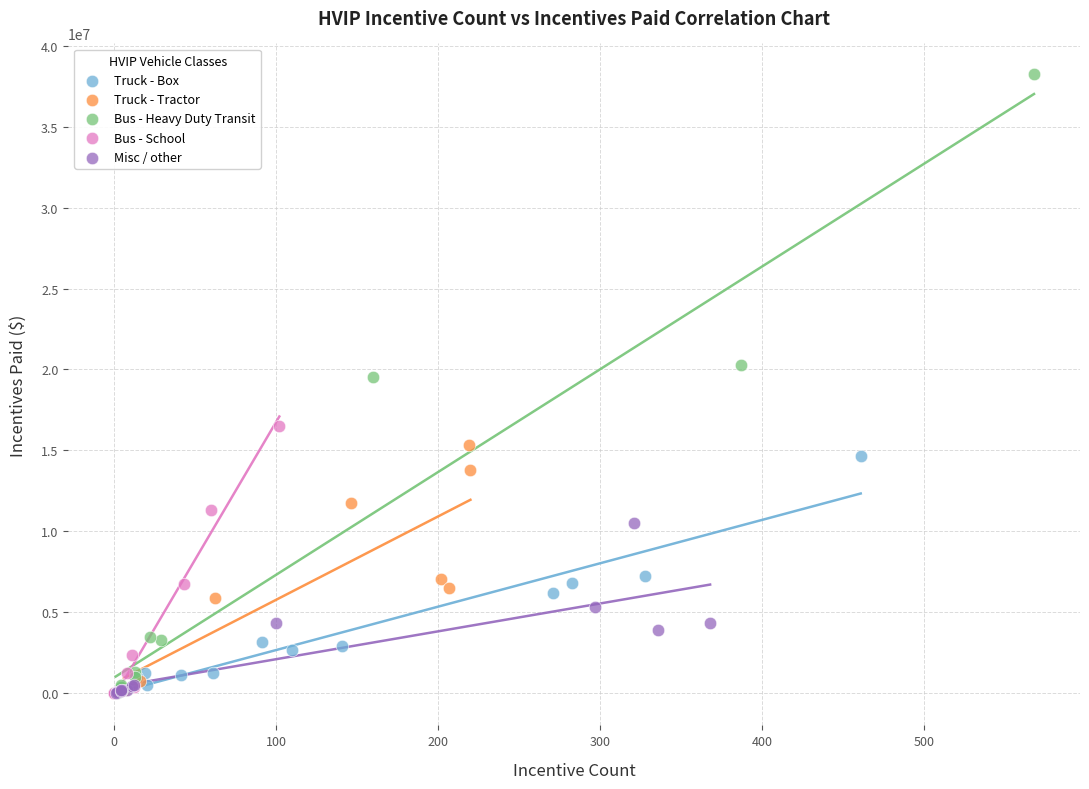

What are all the series names shown in the legend?

Truck - Box, Truck - Tractor, Bus - Heavy Duty Transit, Bus - School, Misc / other